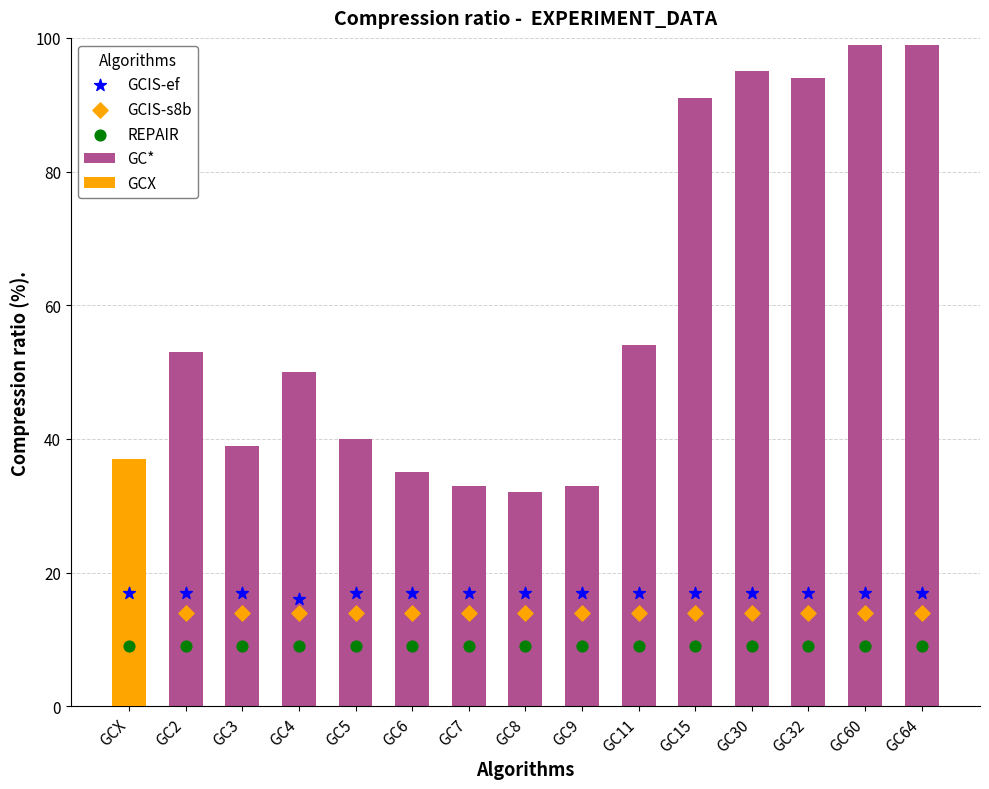

Which series contains the highest Y value?

GC*